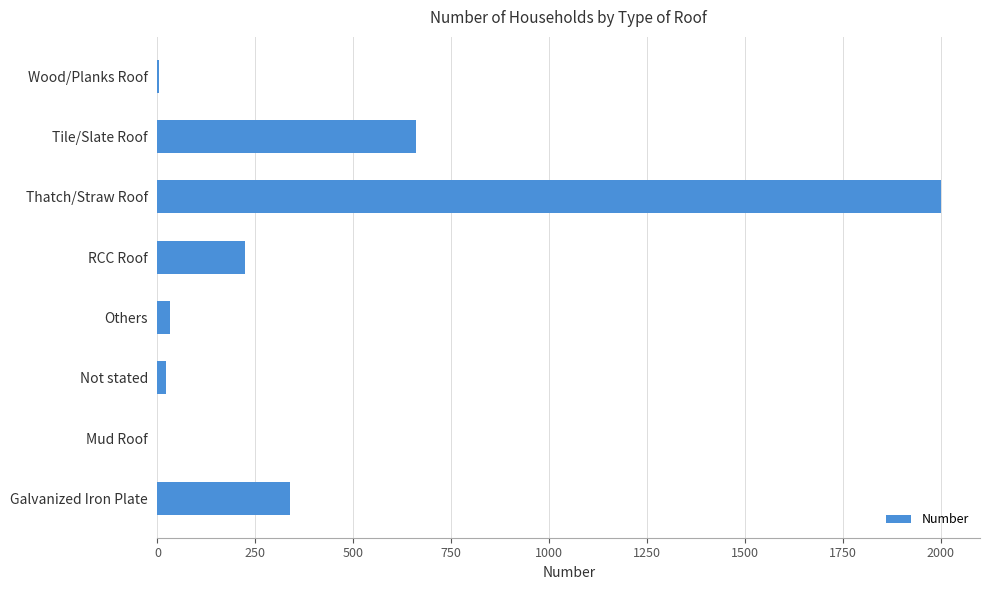

Which label corresponds to the largest value in the chart?

Thatch/Straw Roof